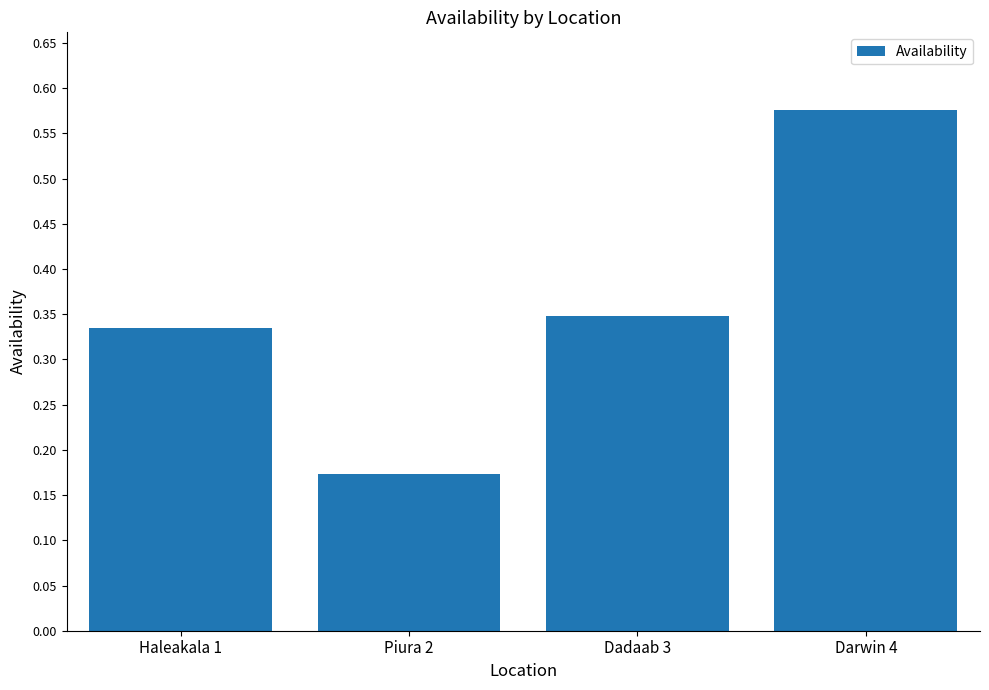

What is the change in value from Piura 2 to Dadaab 3?

+0.2